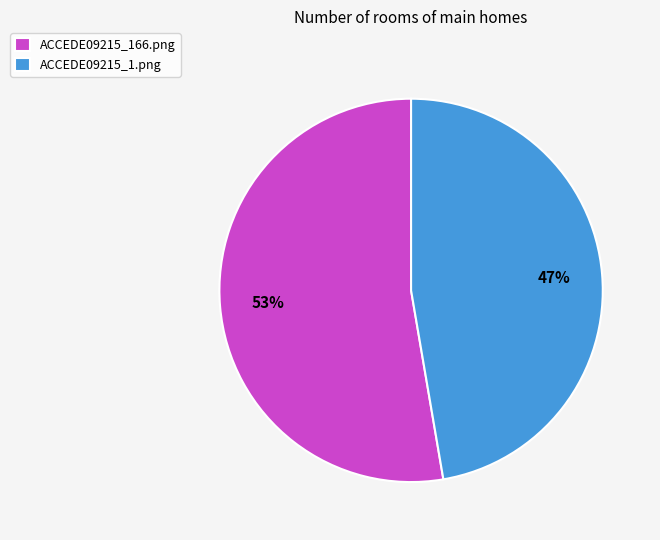

Does any single category account for the majority?

Yes